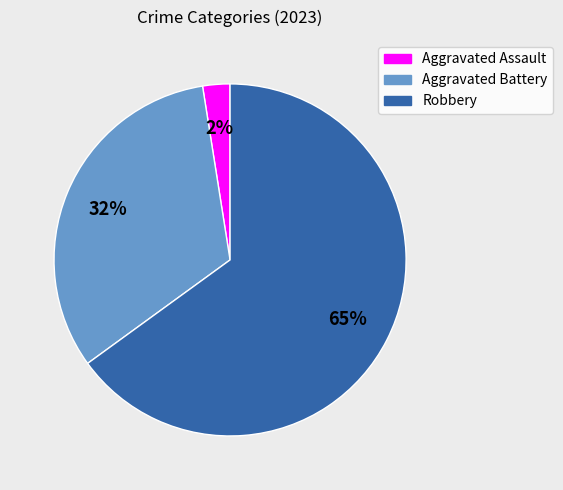

Is the sum of Robbery and Aggravated Battery greater than half?

Yes